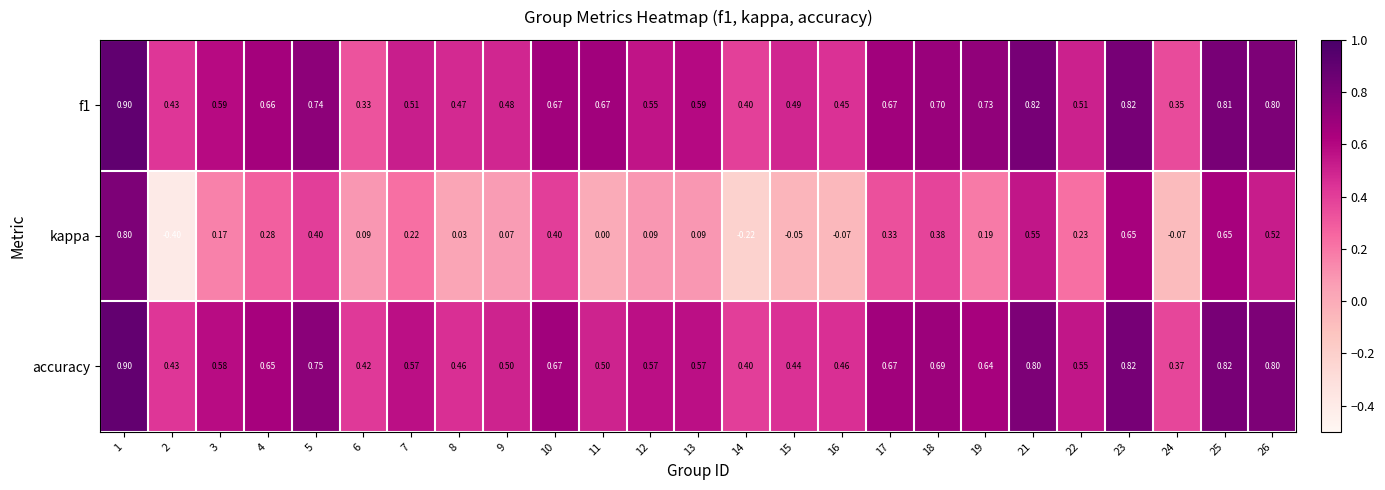

Which series changed the most between 18 and 26?

kappa